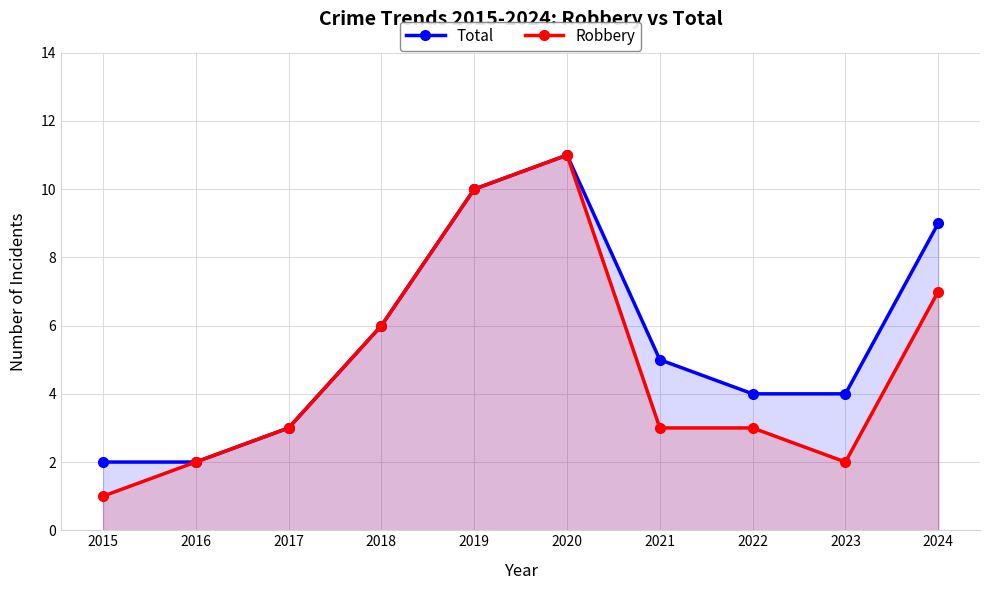

Rank the categories by Robbery value from highest to lowest.

2020, 2019, 2024, 2018, 2017, 2021, 2022, 2016, 2023, 2015